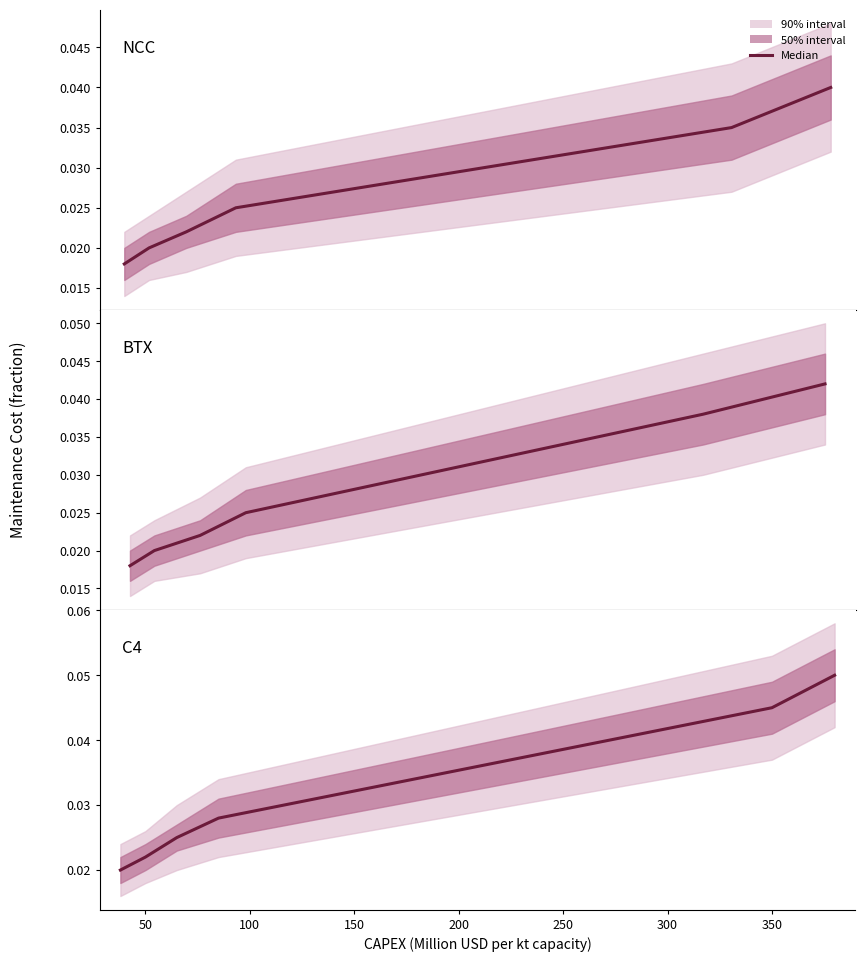

Which series changed the most between 50 and 200?

C4